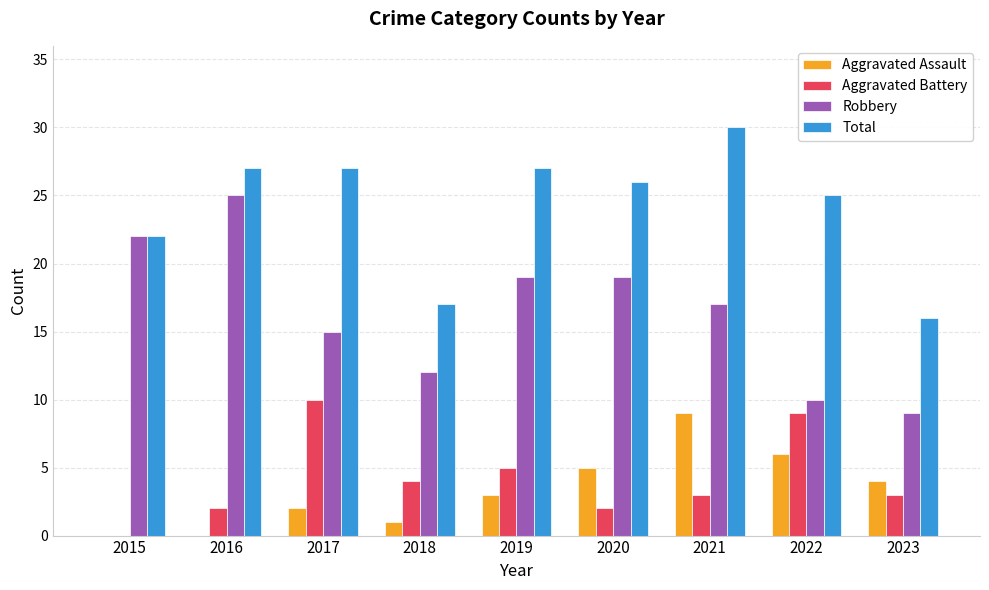

What is the sum of all Total values?

217